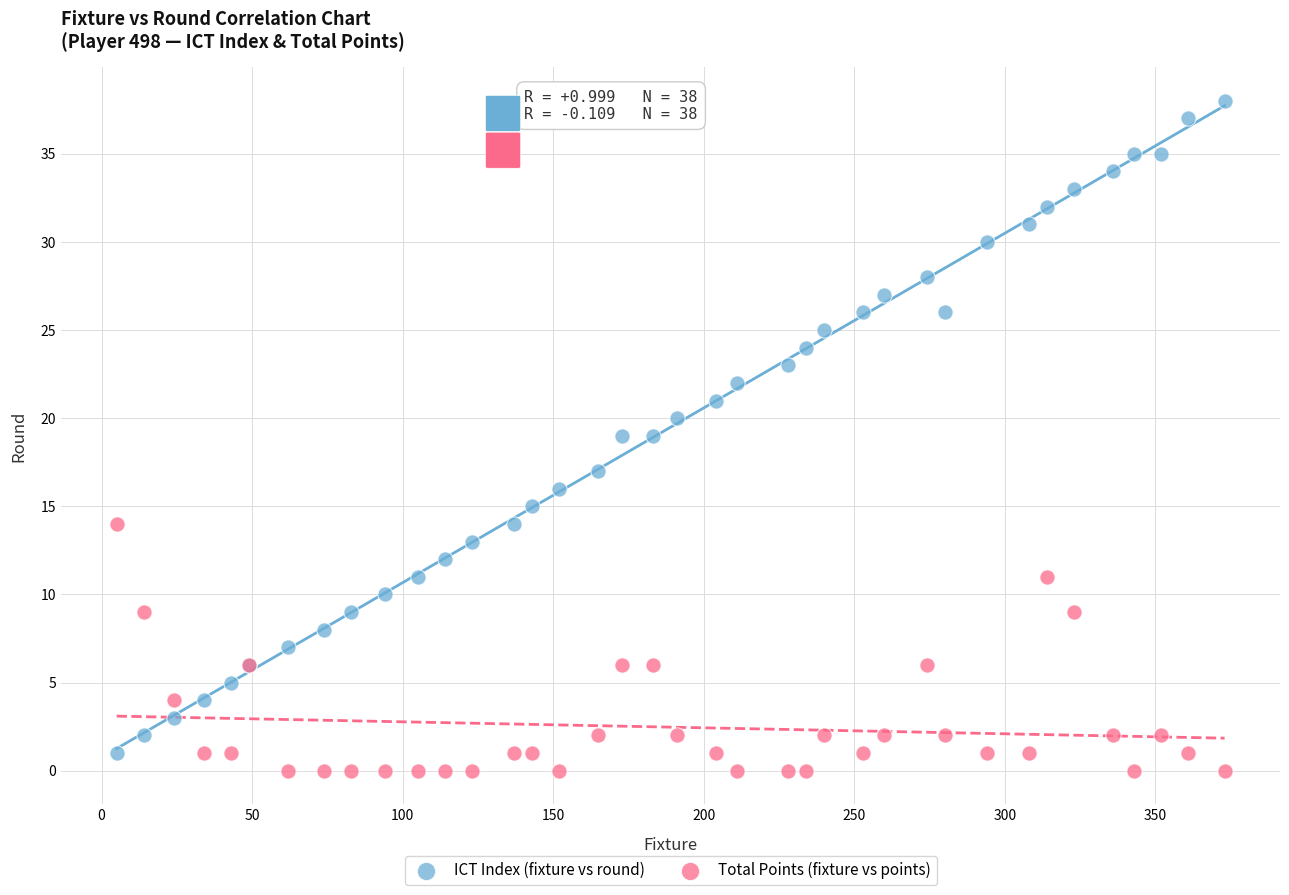

What is the X range (max minus min) for the scatter plot?

368